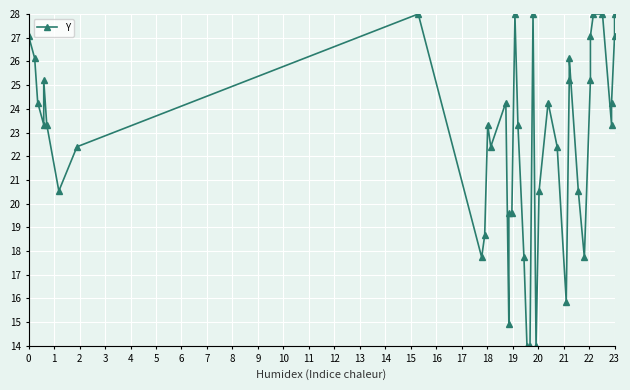

Where is the data nearest to the value 21?

5